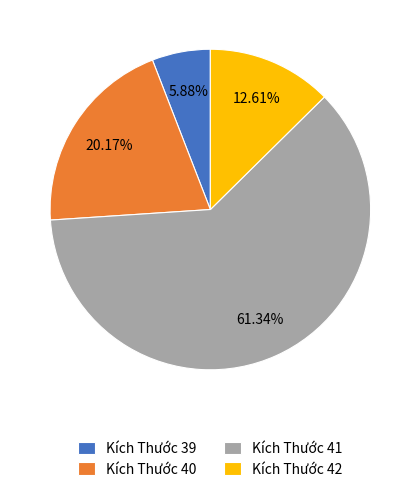

What is the largest slice in the pie chart?

Kích Thước 41